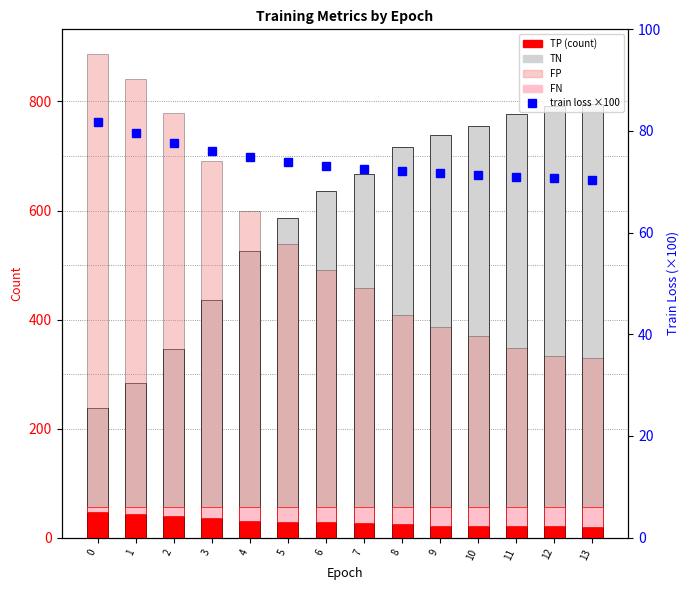

What is the difference between the second highest and minimum values in the FN series?

25.0